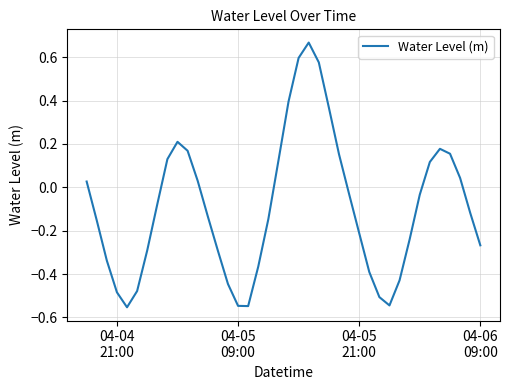

What is the difference between the maximum and minimum values?

1.2